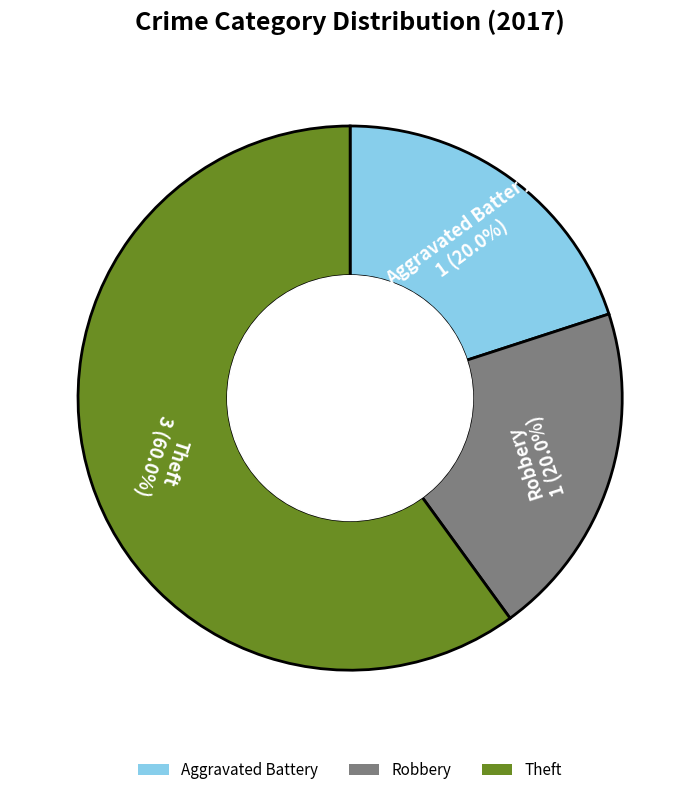

Which has a higher value, Theft or Aggravated Battery?

Theft